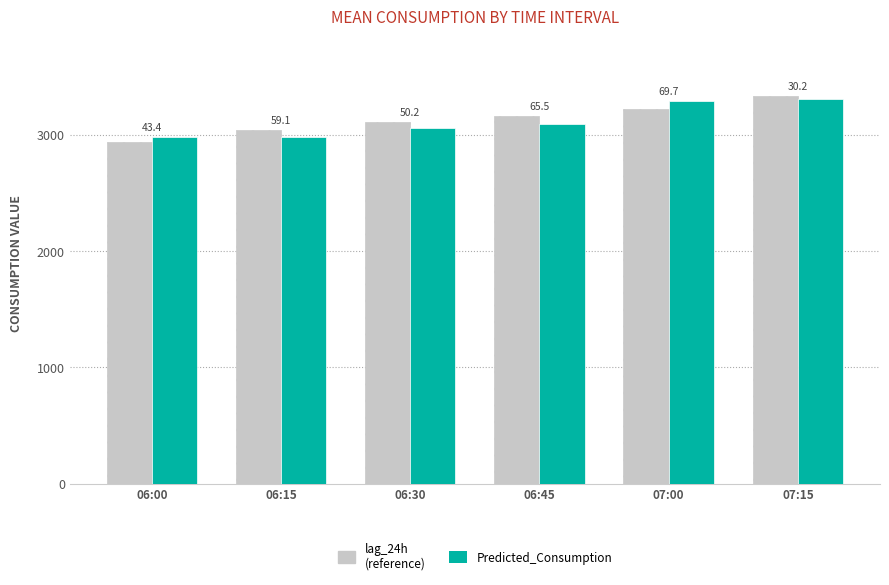

Which has a higher value, 06:00 or 07:00?

07:00